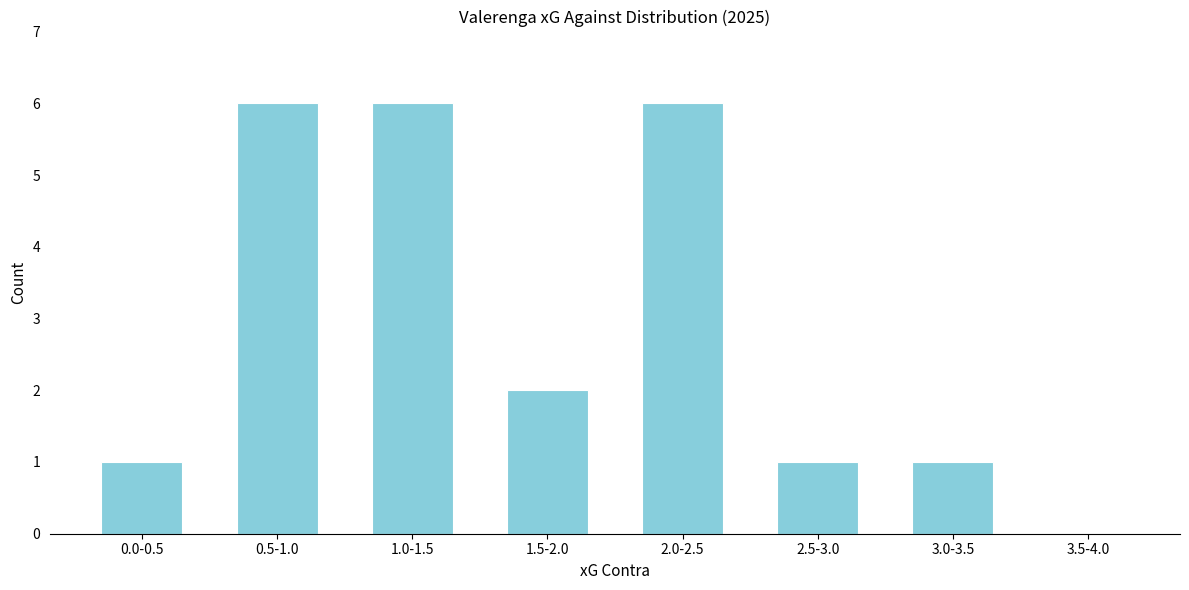

Reading left to right, transcribe all the data shown in this chart.

0.0-0.5=1	0.5-1.0=6	1.0-1.5=6	1.5-2.0=2	2.0-2.5=6	2.5-3.0=1	3.0-3.5=1	3.5-4.0=0